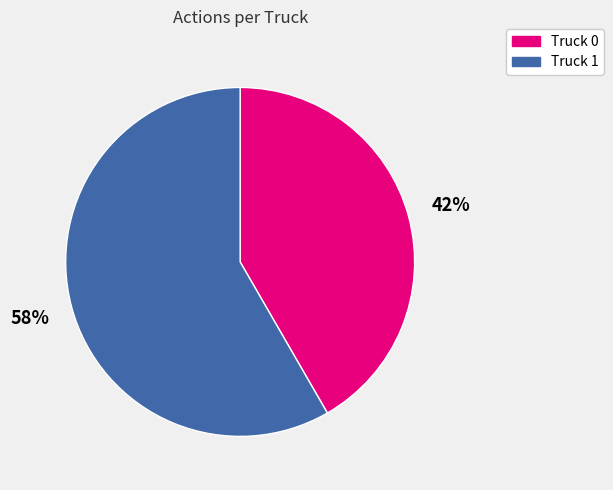

To the nearest percent, what percentage of the pie is Truck 1?

58%